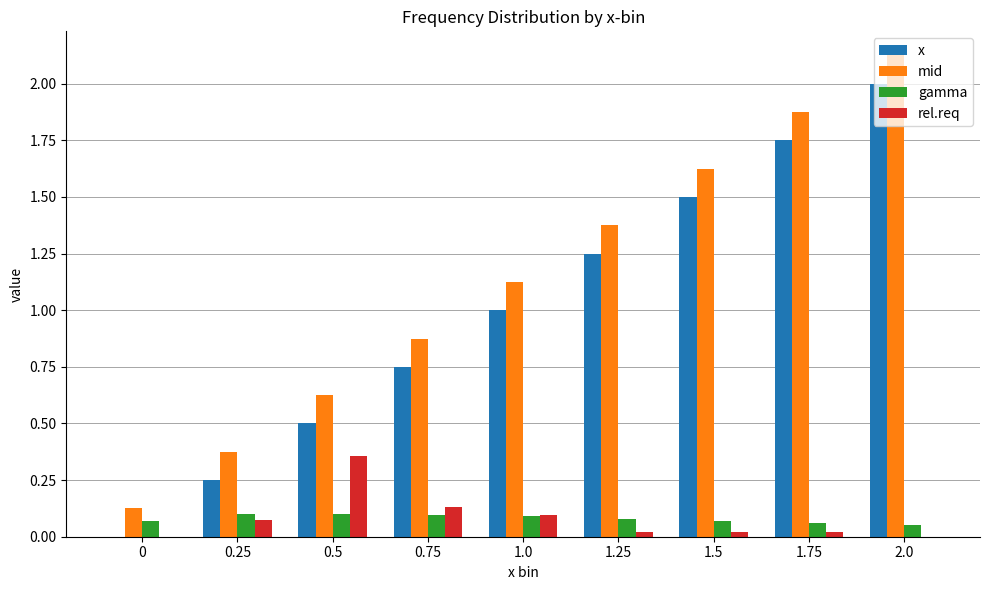

Is it true that gamma equals 0.2 at 0.75?

False